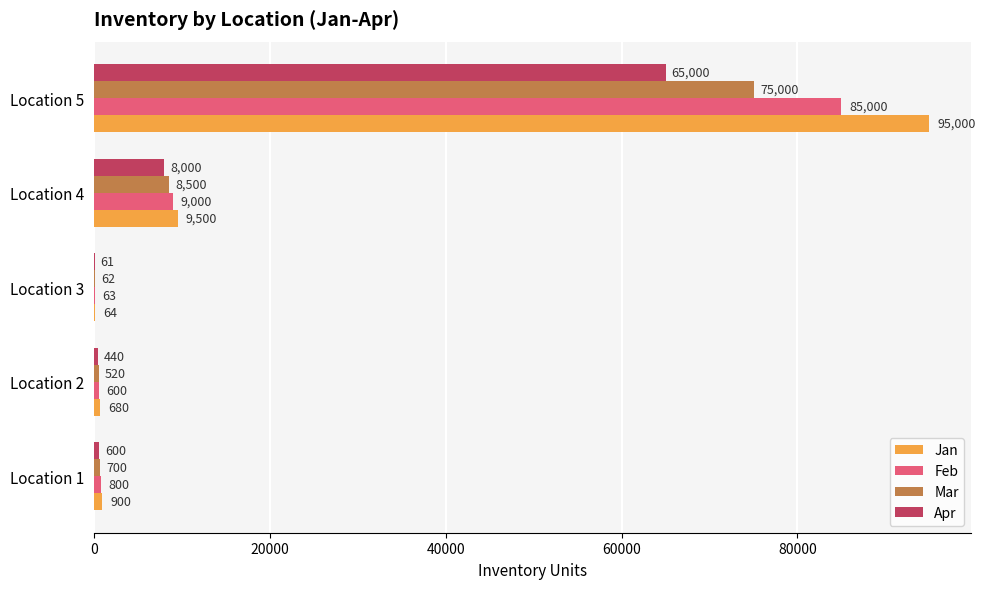

Which series has the largest range (max minus min)?

Jan